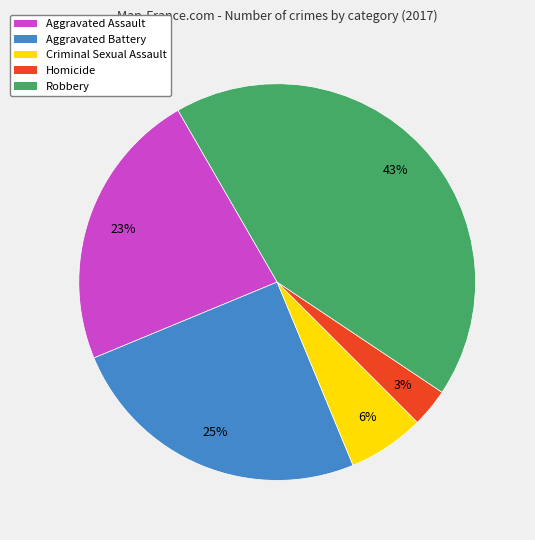

What is the smallest slice in the pie chart?

Homicide